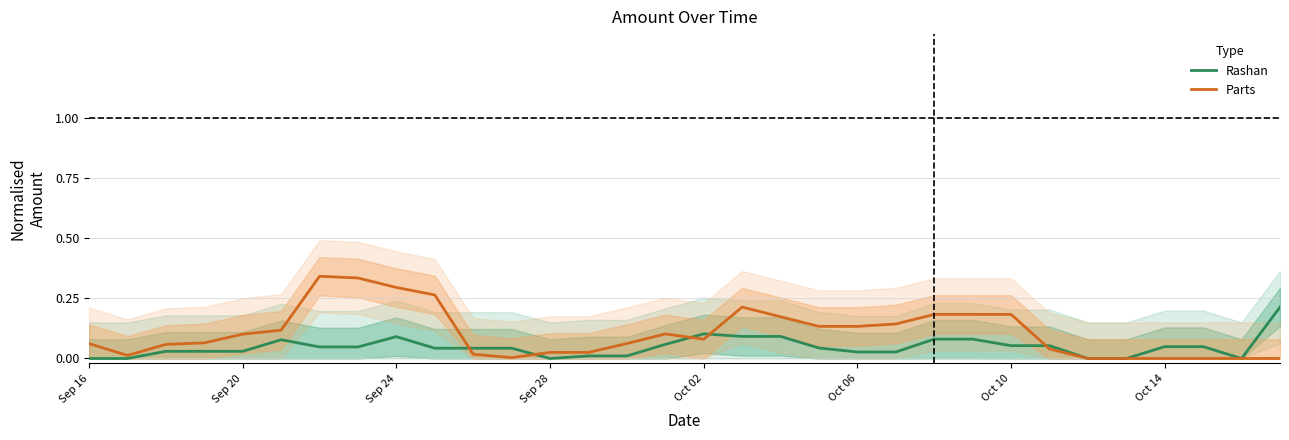

Is it true that Rashan equals 0.0 at Oct 06?

False